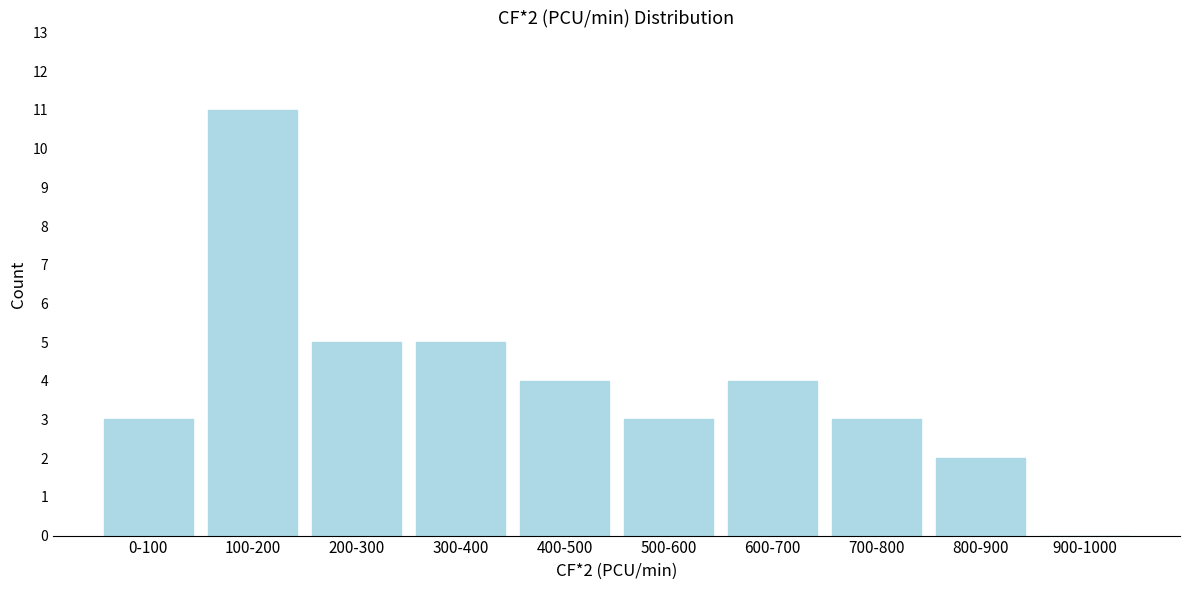

Reading left to right, extract all data points from this chart.

0-100=3	100-200=11	200-300=5	300-400=5	400-500=4	500-600=3	600-700=4	700-800=3	800-900=2	900-1000=0